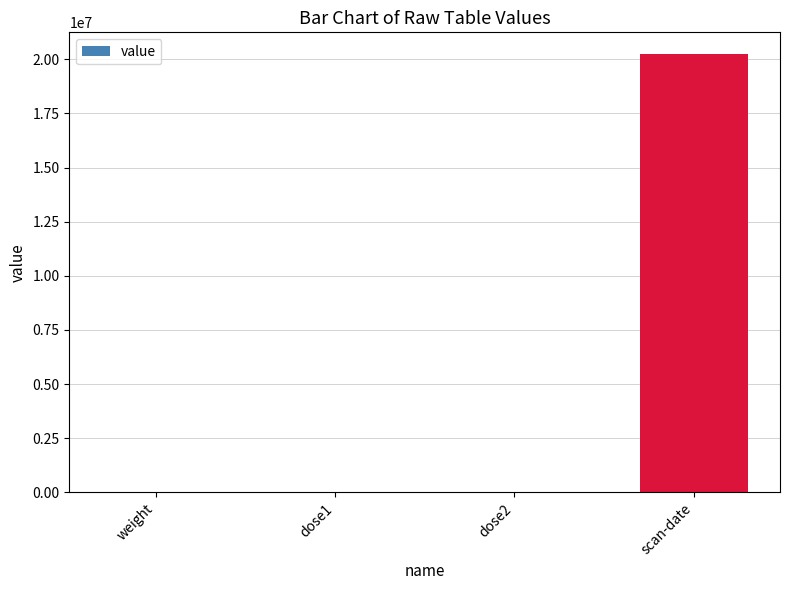

What is the sum of all values?

20230688.1